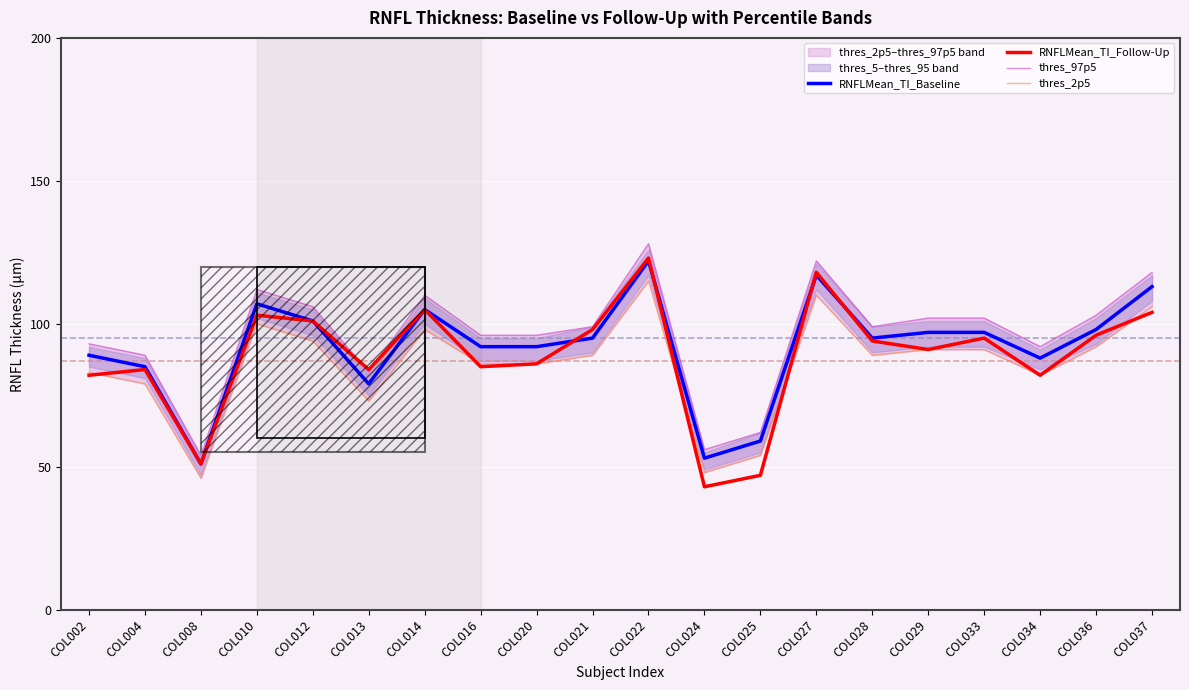

Is this an area chart (filled region under the line)?

No